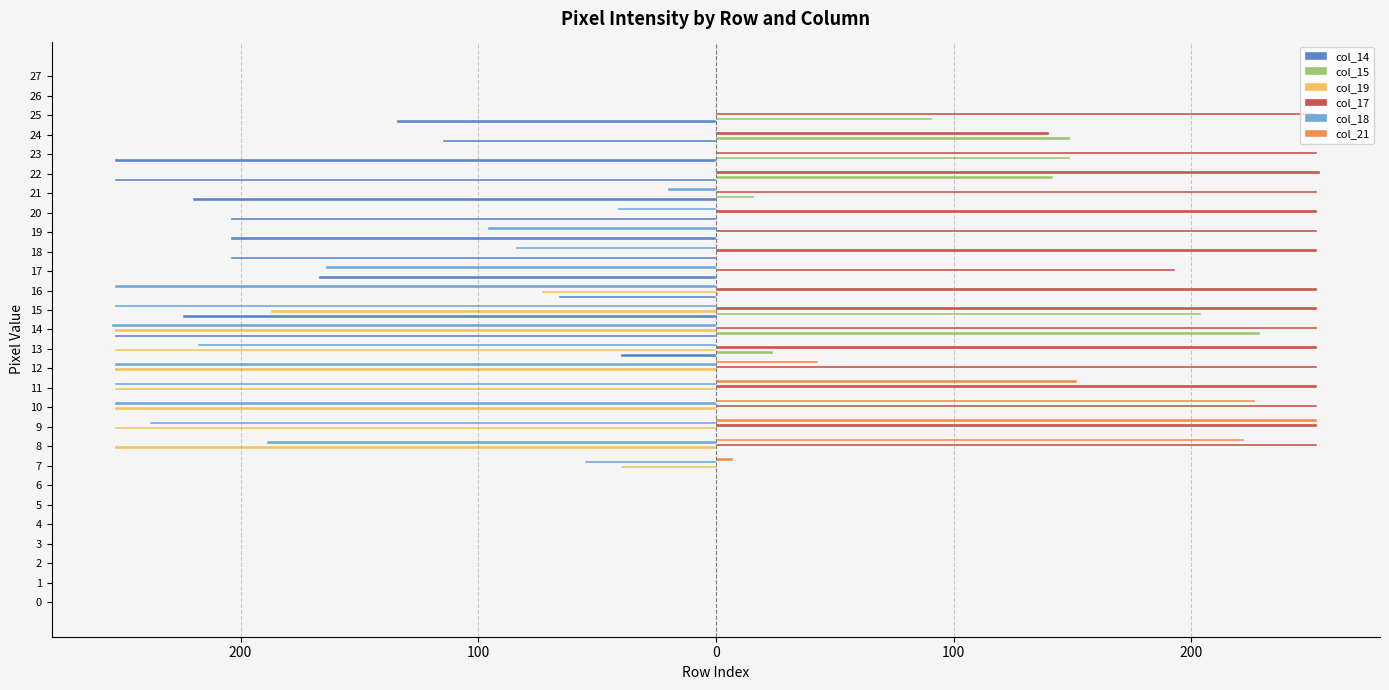

Are the bars horizontal?

Yes